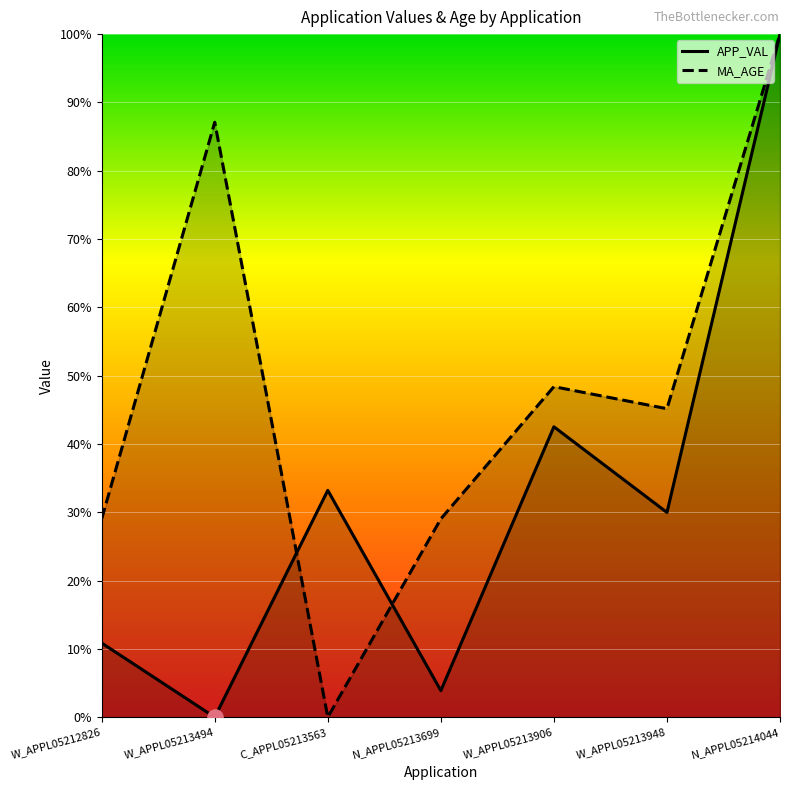

Which series reaches the maximum Y coordinate?

APP_VAL